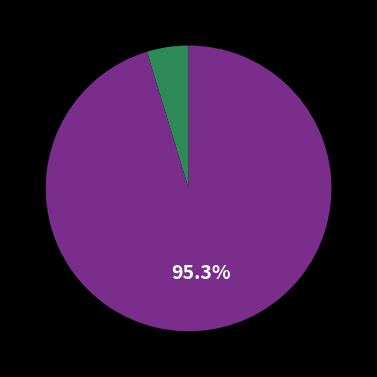

Does any single category account for the majority?

Yes